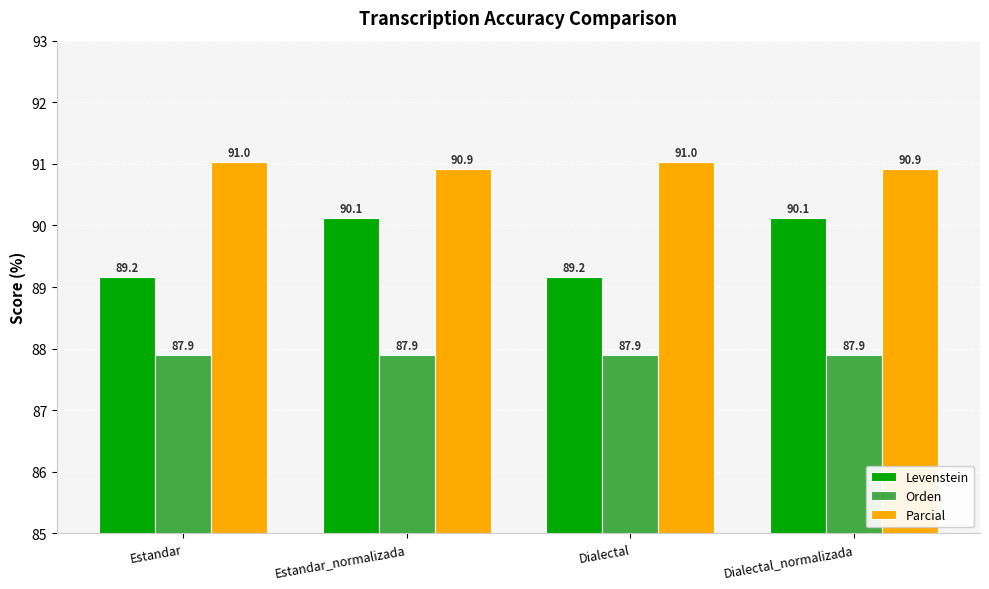

The Orden series shows 87.9 at Estandar_normalizada. True or false?

True